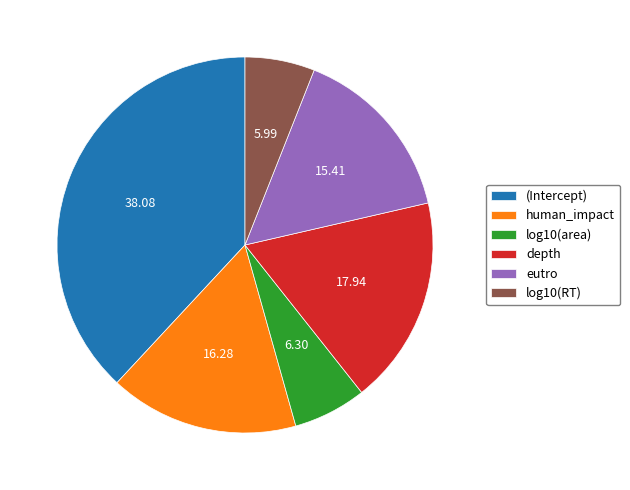

Which has a higher value, log10(RT) or depth?

depth